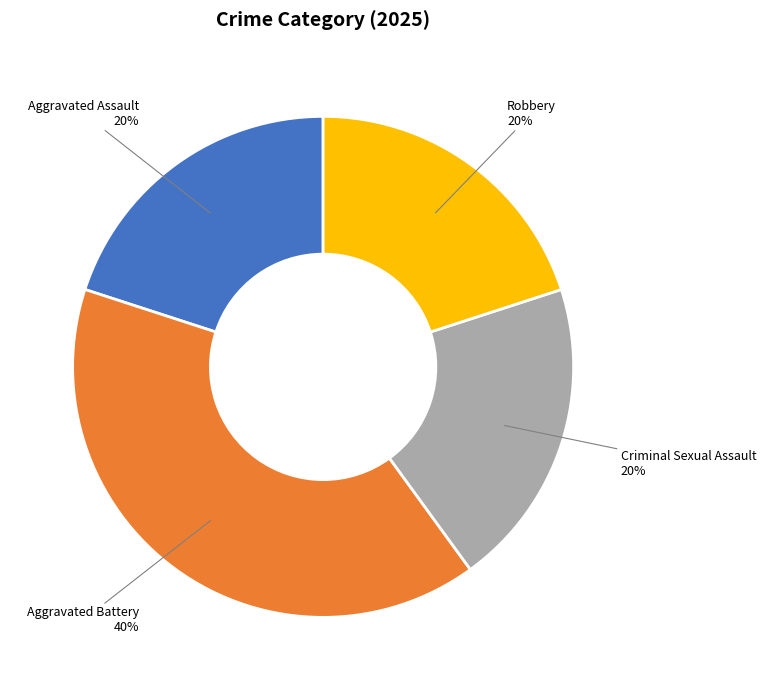

To the nearest percent, what portion does Aggravated Assault represent?

20%